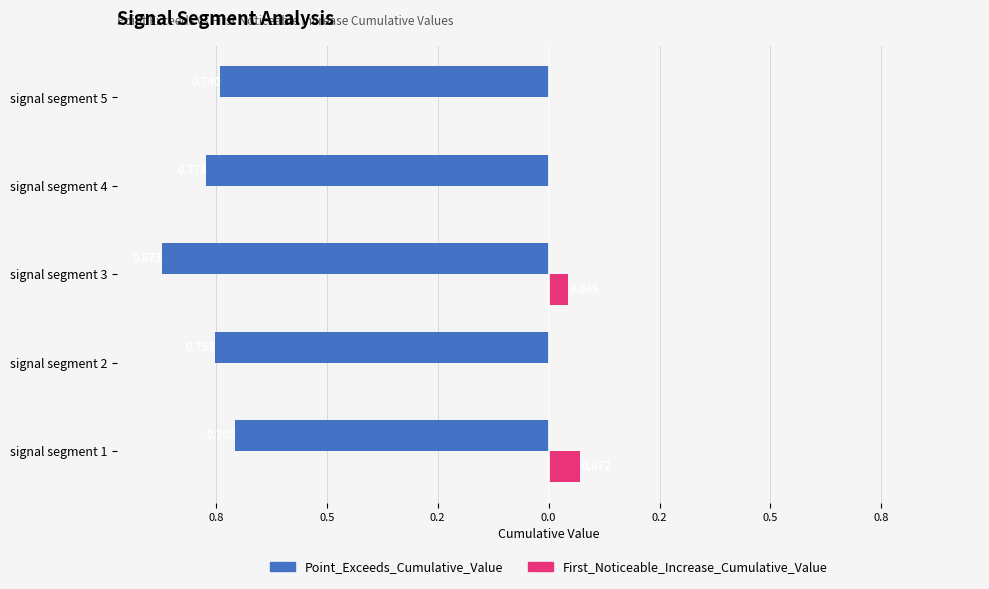

What are all the series names shown in the legend?

Point_Exceeds_Cumulative_Value, First_Noticeable_Increase_Cumulative_Value